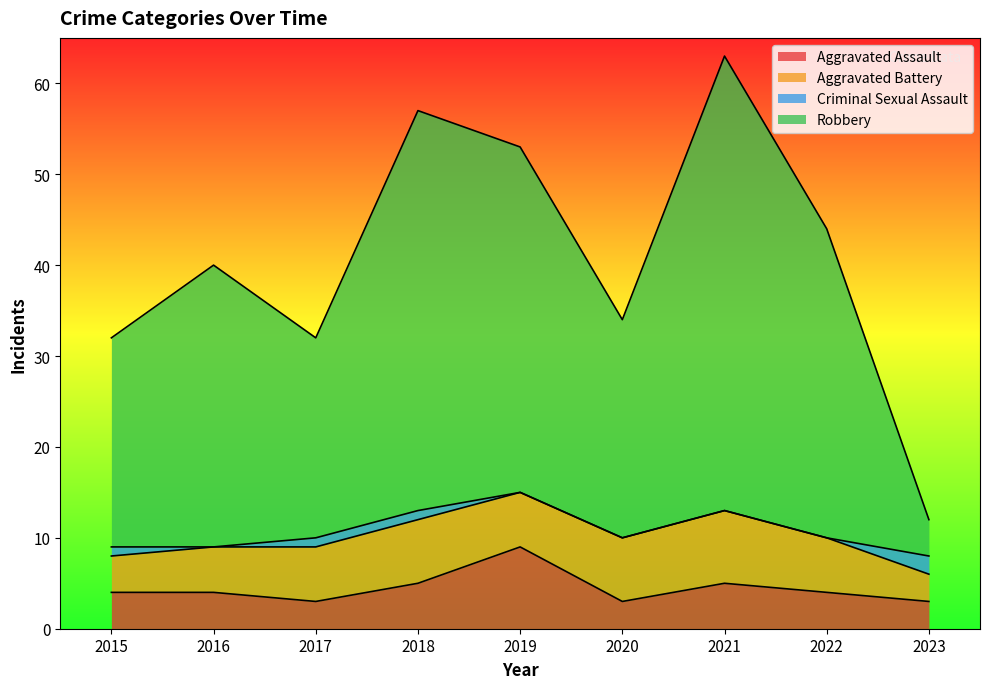

At which label does Aggravated Assault first exceed 4?

2018